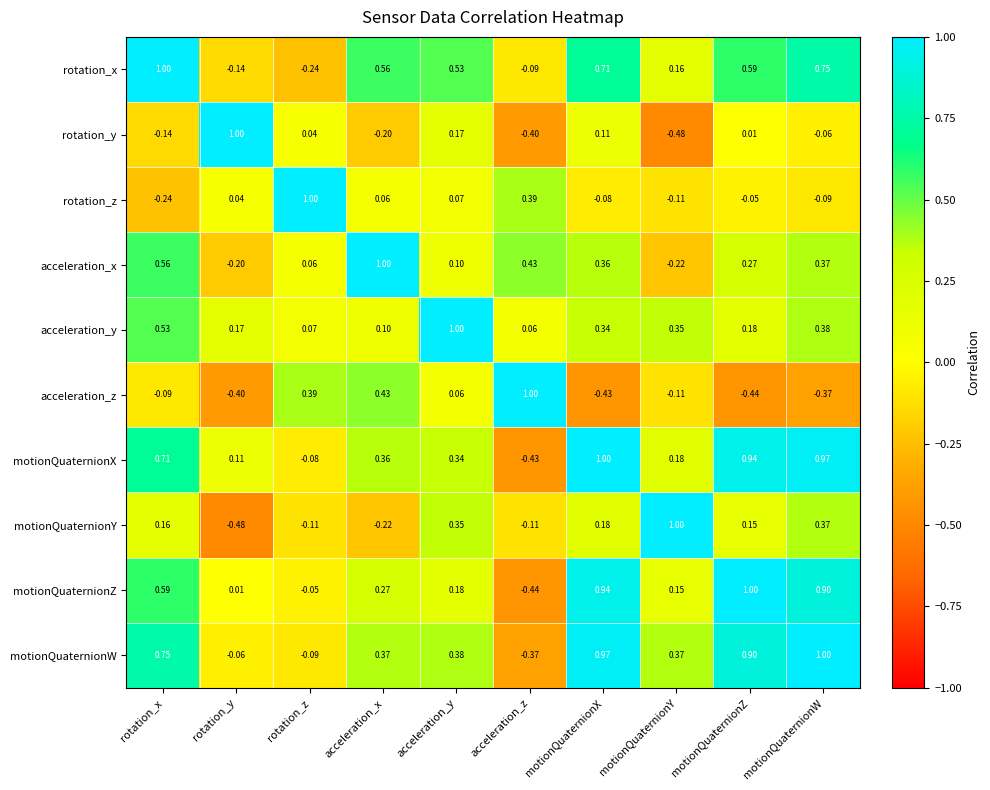

At which label does acceleration_y reach its peak?

acceleration_y